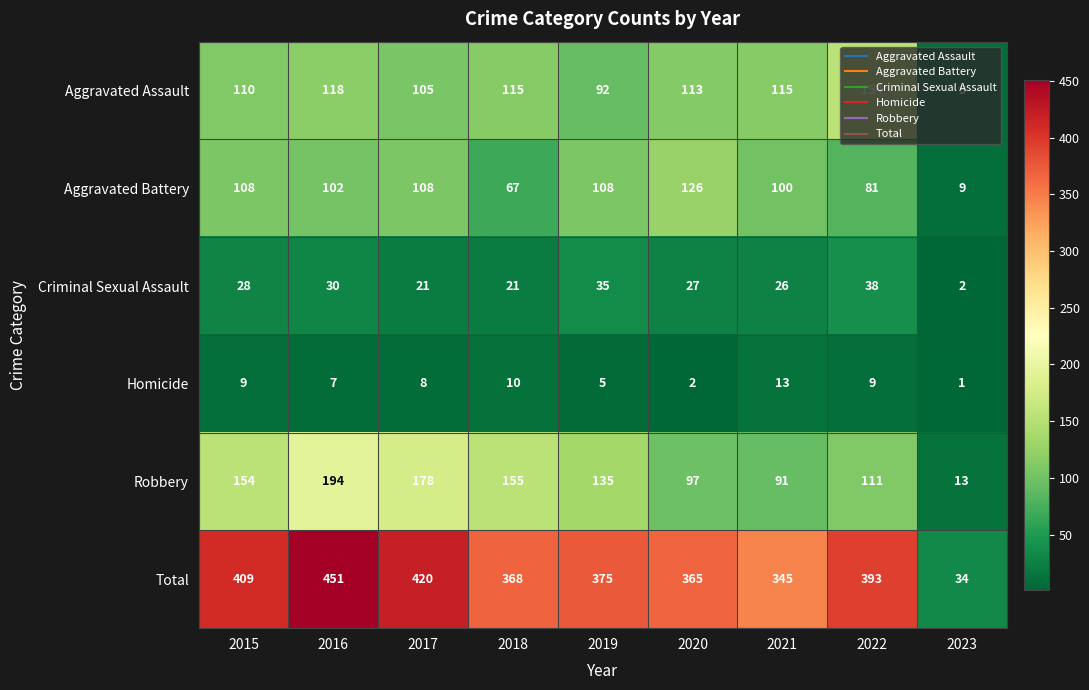

At which label is Aggravated Battery closest to 67?

2018